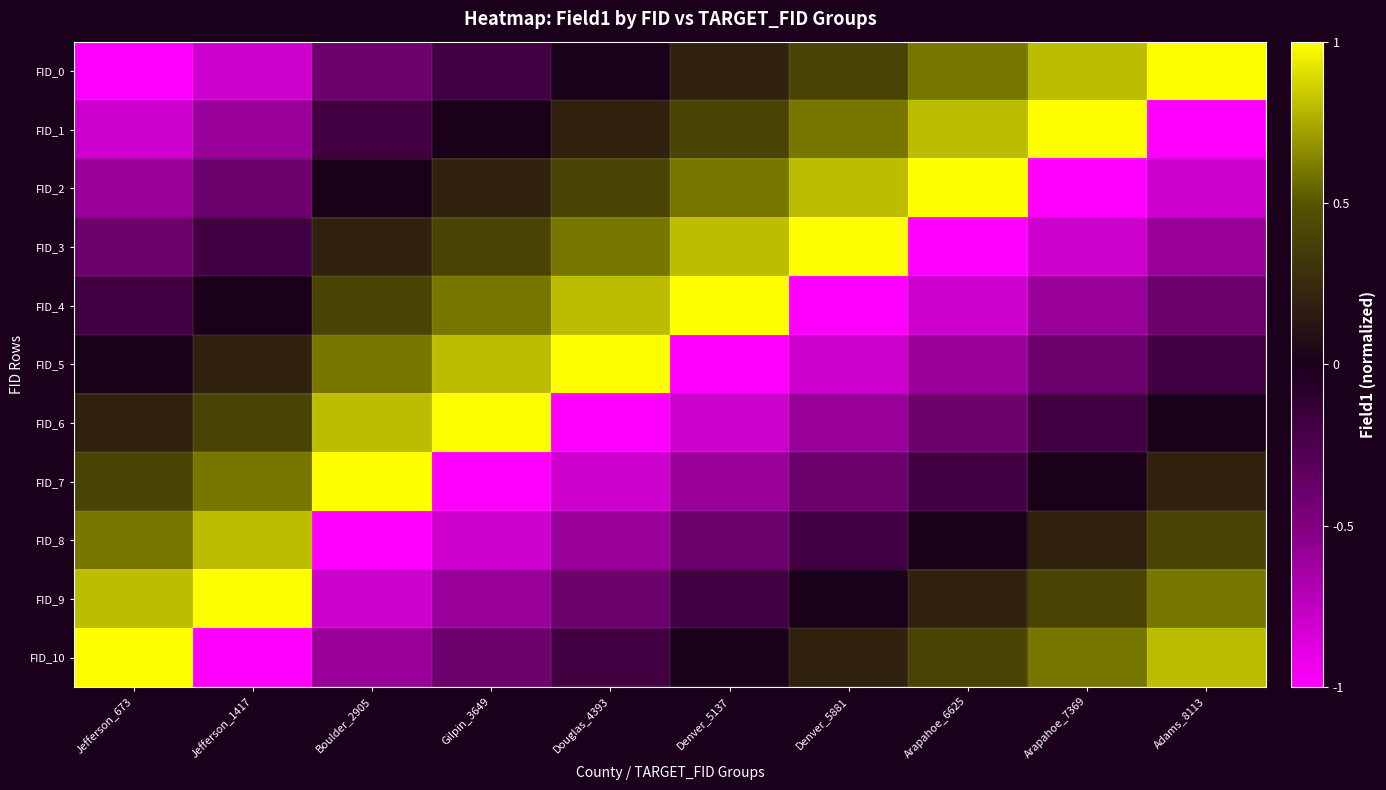

Rank the series at Denver_5137 from lowest to highest value.

FID_5, FID_6, FID_7, FID_8, FID_9, FID_10, FID_0, FID_1, FID_2, FID_3, FID_4